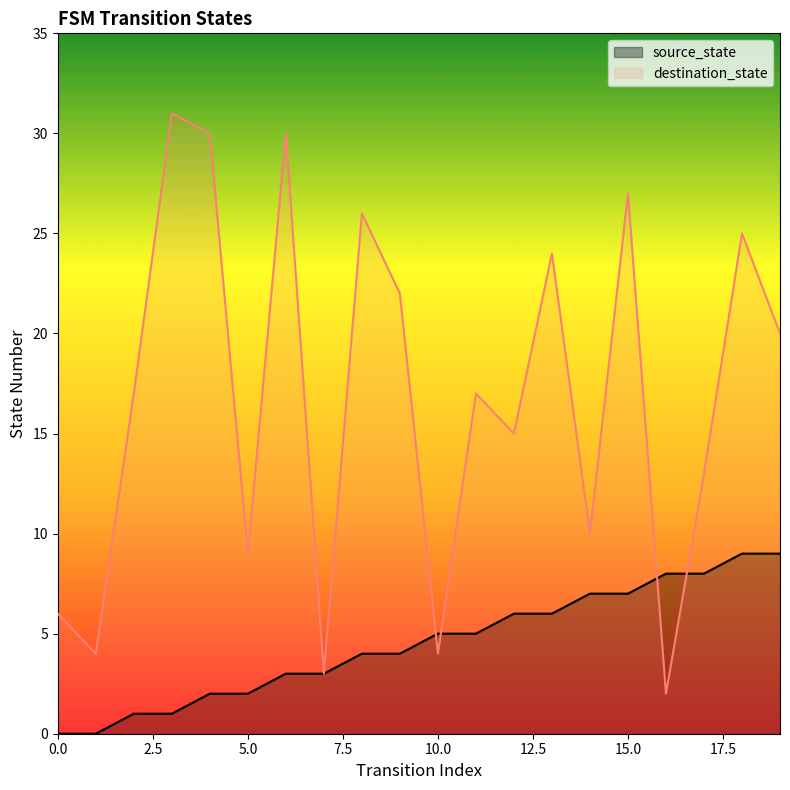

What is the value of the source_state point at the 8th from the left?

3